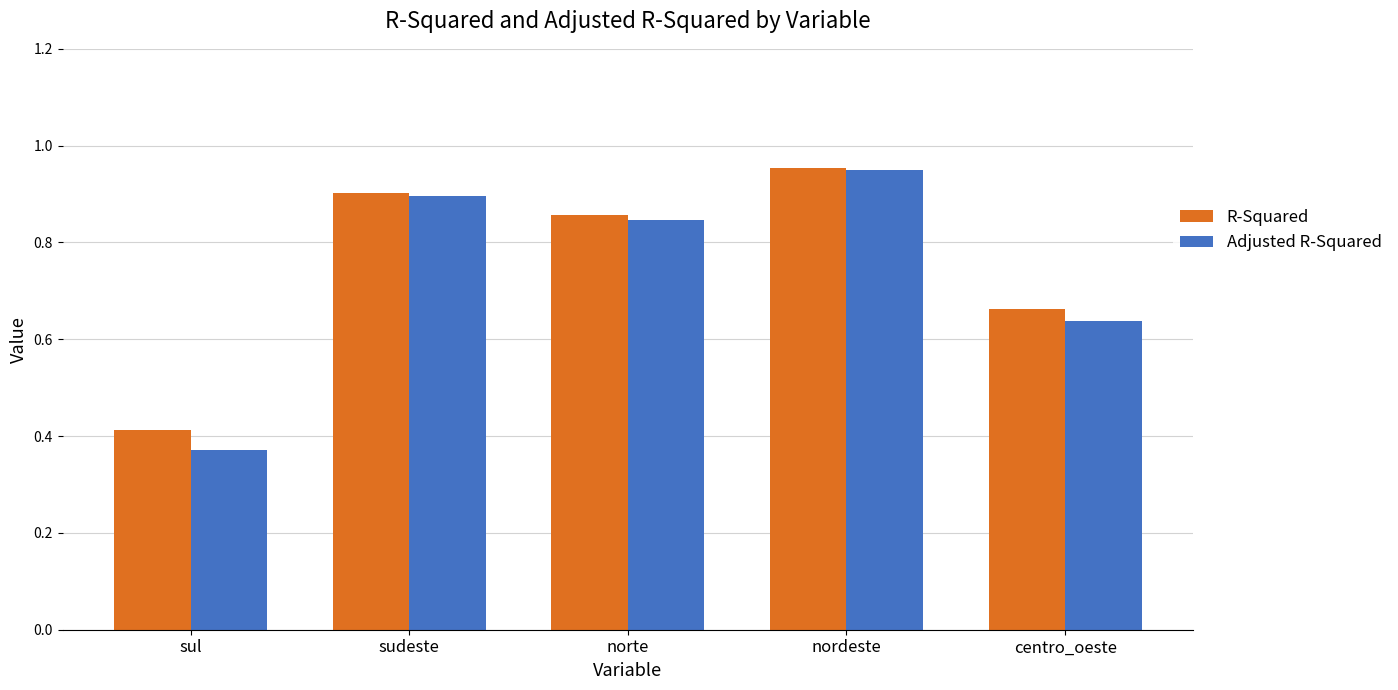

Which series has the widest spread of values?

Adjusted R-Squared